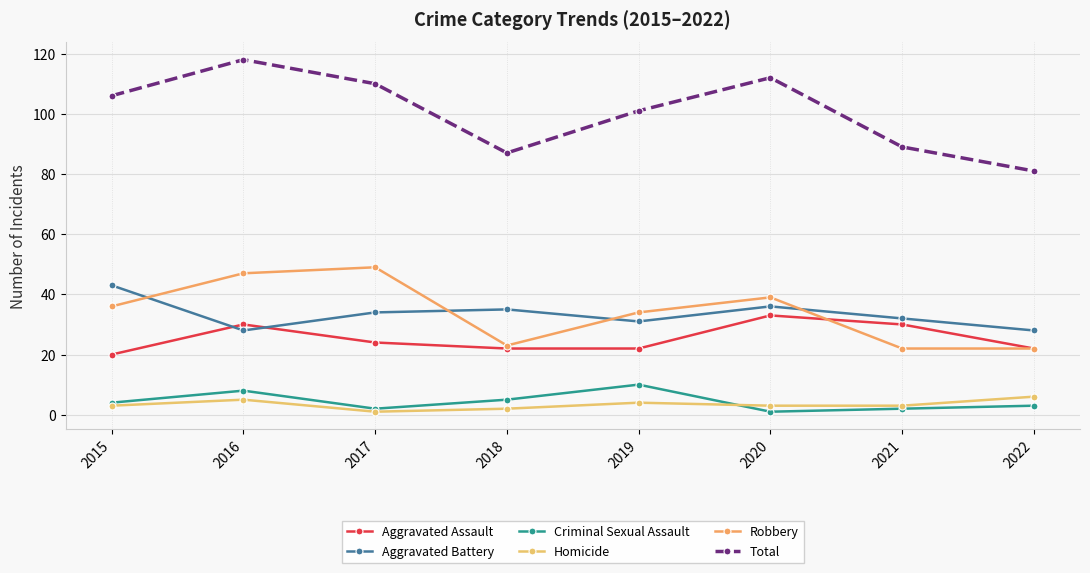

How many categories are shown in the chart?

8